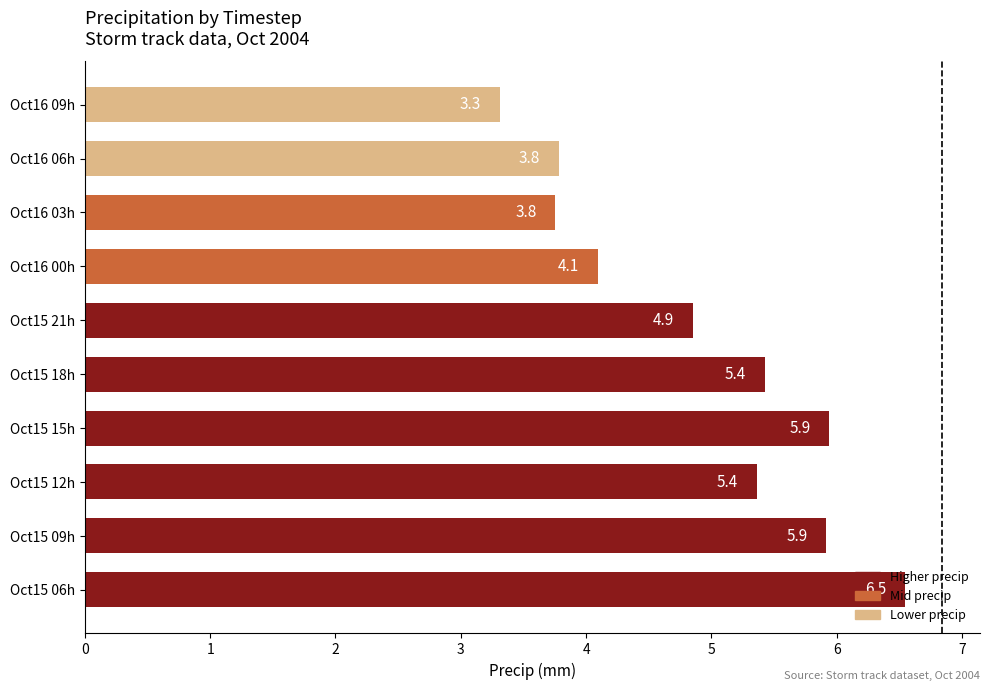

True or false: the data shows 3.8 at Oct16 06h.

True